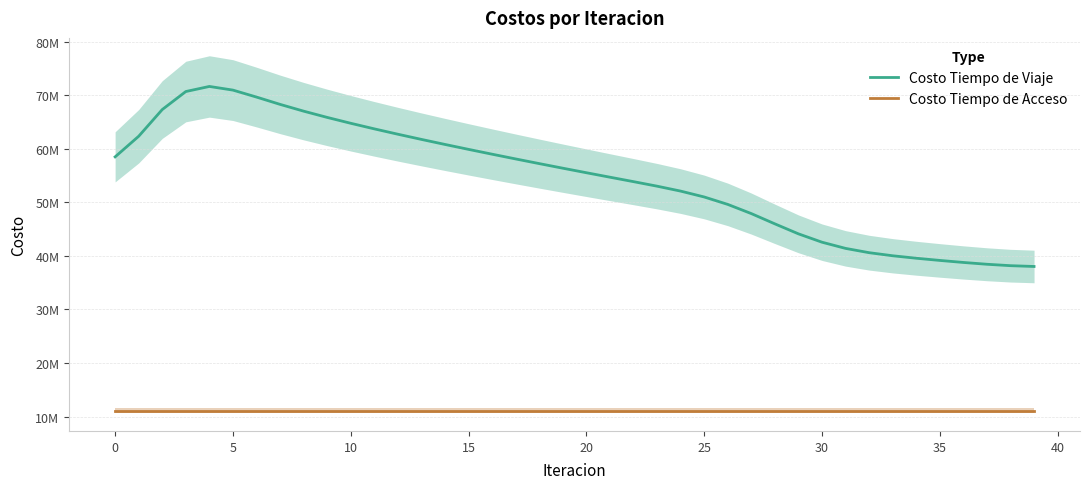

Where is Costo Tiempo de Viaje nearest to the value 54812972?

21